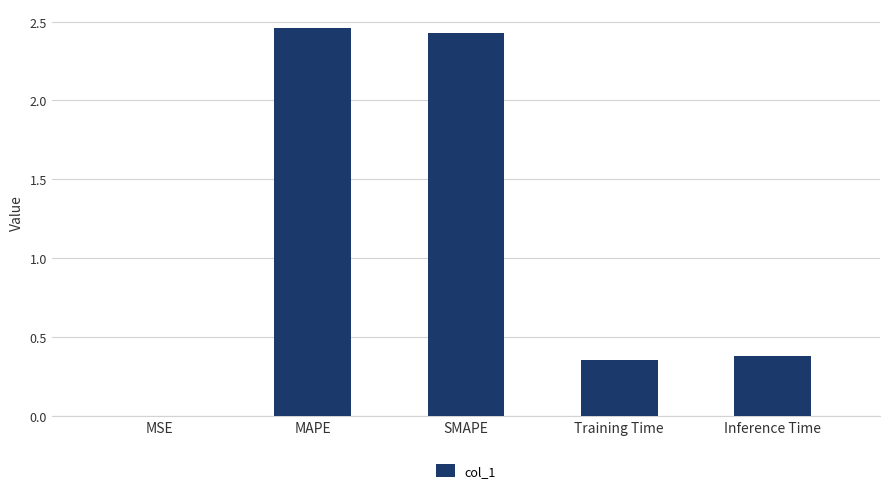

What is the sum of the values at Inference Time and SMAPE?

2.8